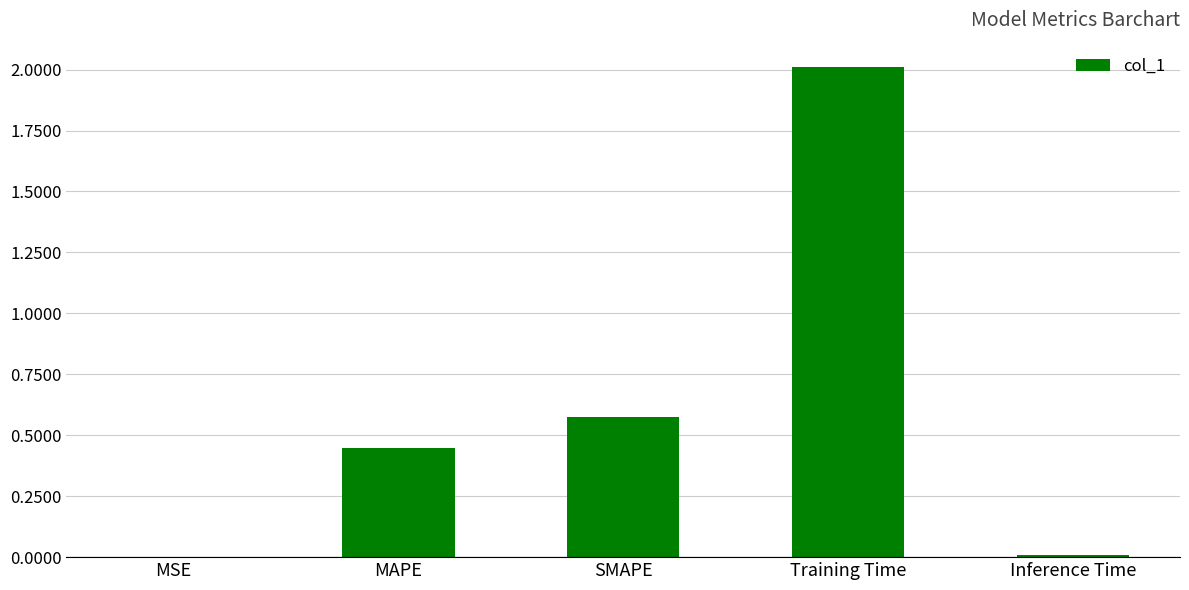

What is the difference between the values at MAPE and Training Time?

1.6